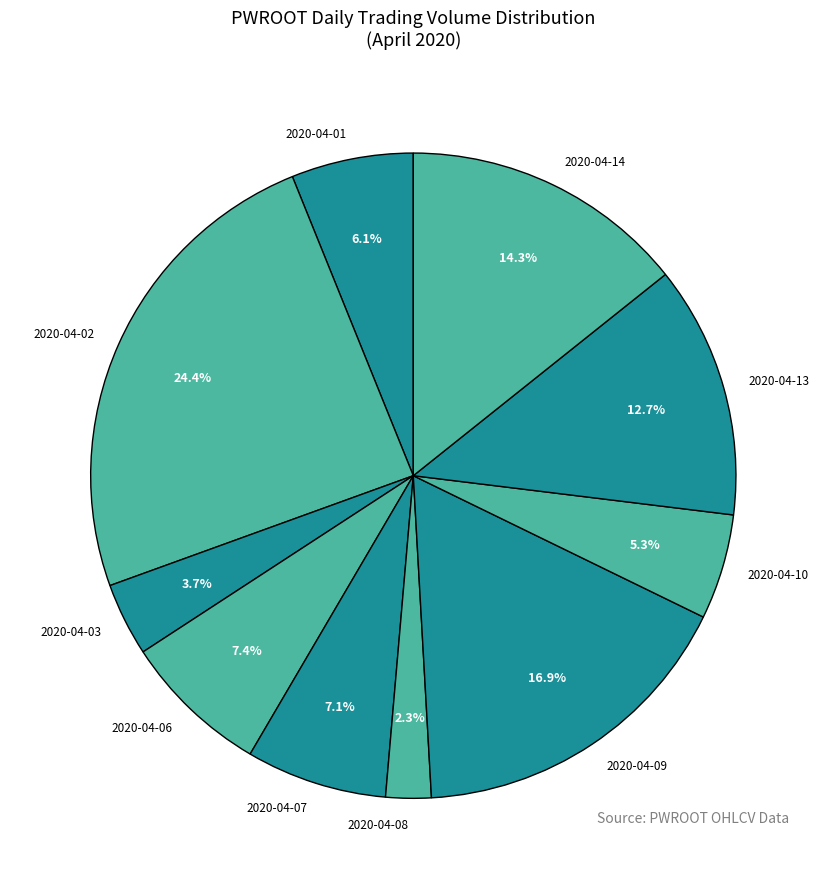

Do 2020-04-02 and 2020-04-07 together represent more than half of the pie?

No